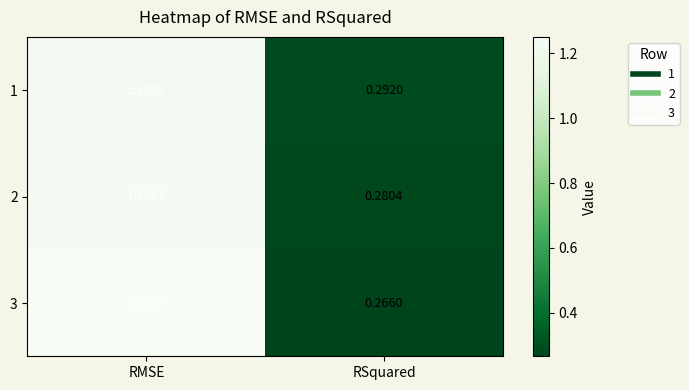

Rank the categories by 3 value from highest to lowest.

RMSE, RSquared